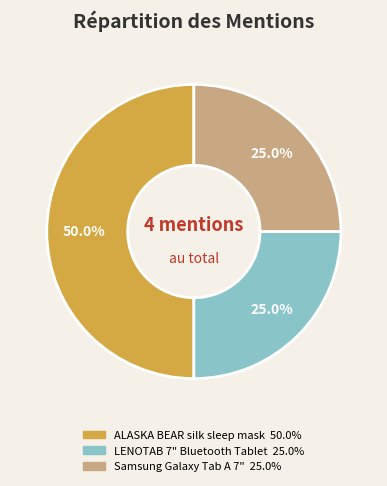

Is there a majority slice in this chart?

No